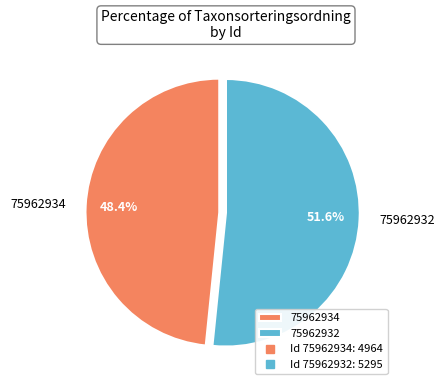

Combined, what portion of the pie is 75962934 and 75962932?

100.0%